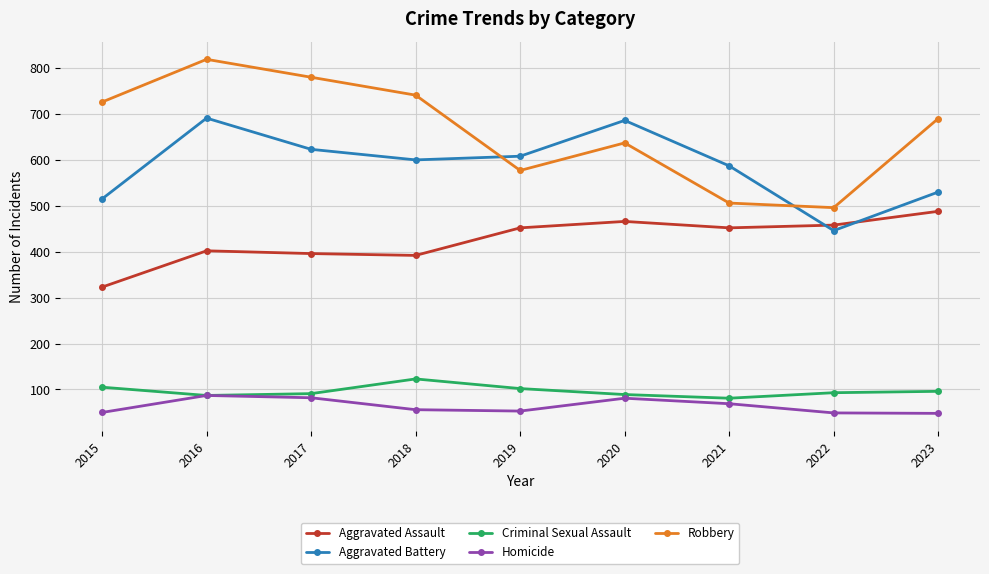

Which series has the largest total across all categories?

Robbery